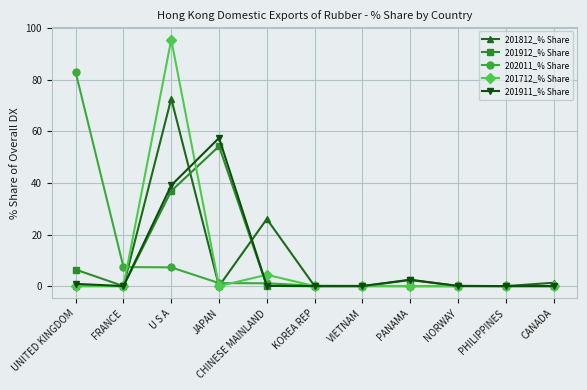

What is the maximum value for 201812_% Share?

72.7